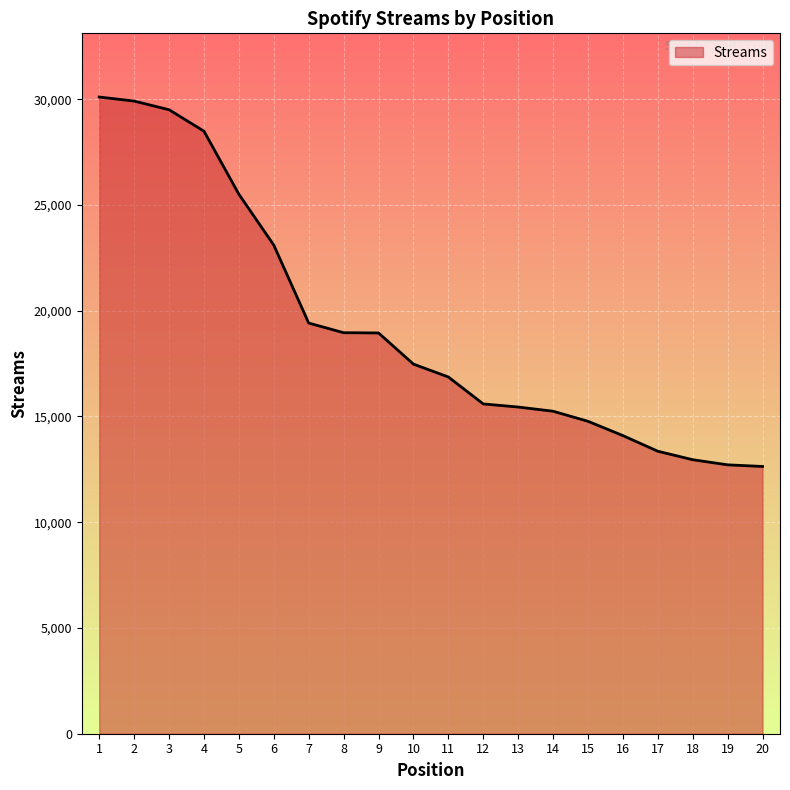

What is the difference between the second highest and second lowest values?

17200